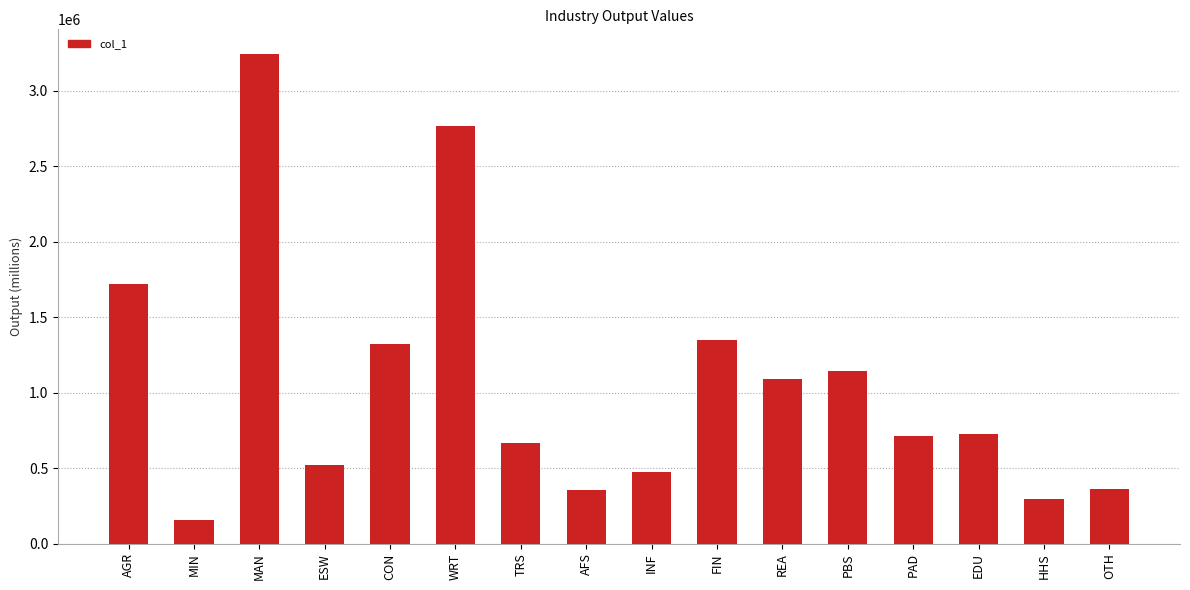

What is the label of the 16th bar from the right?

AGR